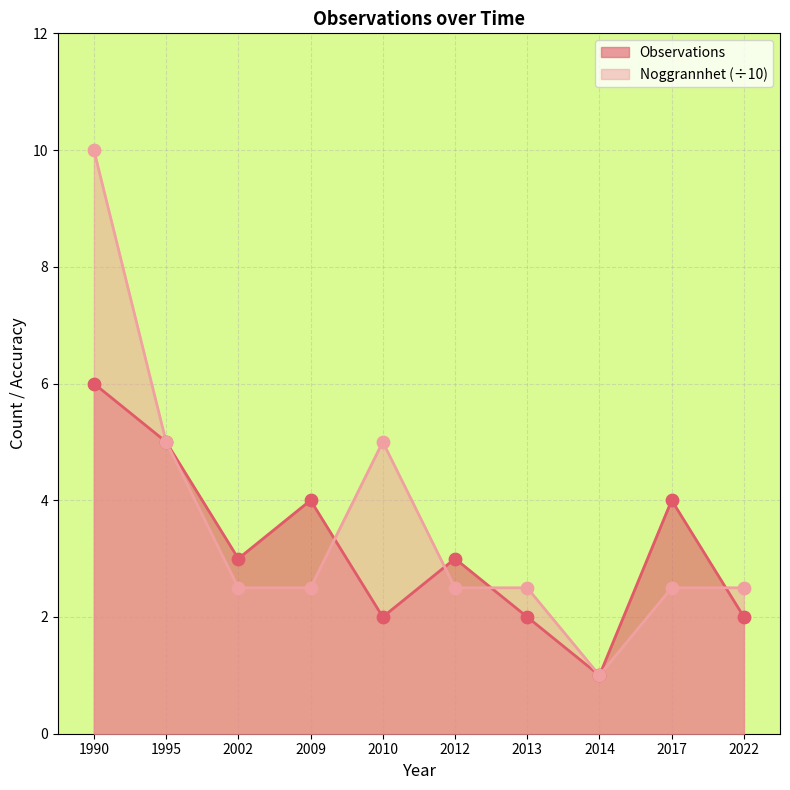

Which series reaches the maximum Y coordinate?

Noggrannhet